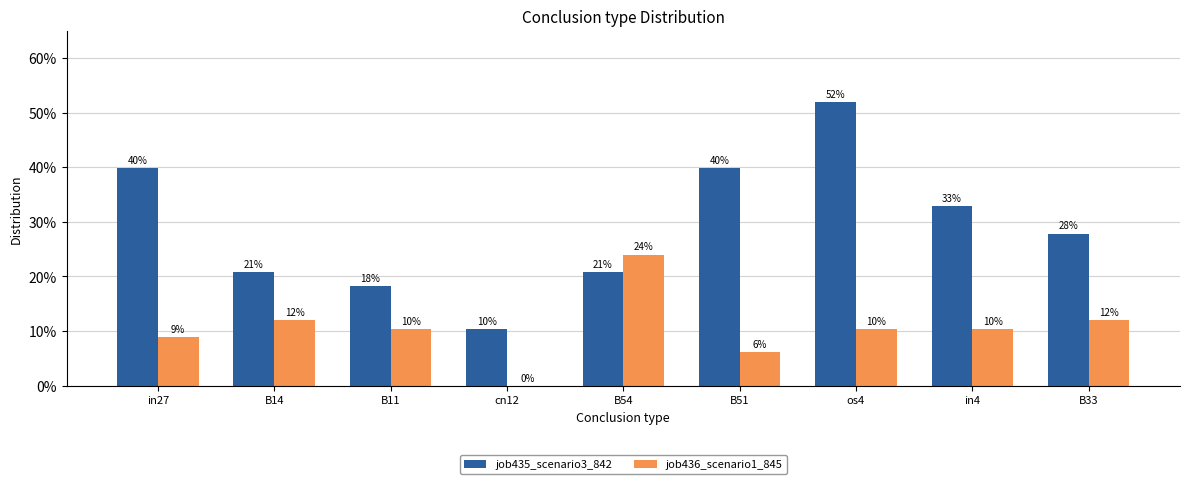

Are the bars grouped side by side (vs. stacked)?

Yes